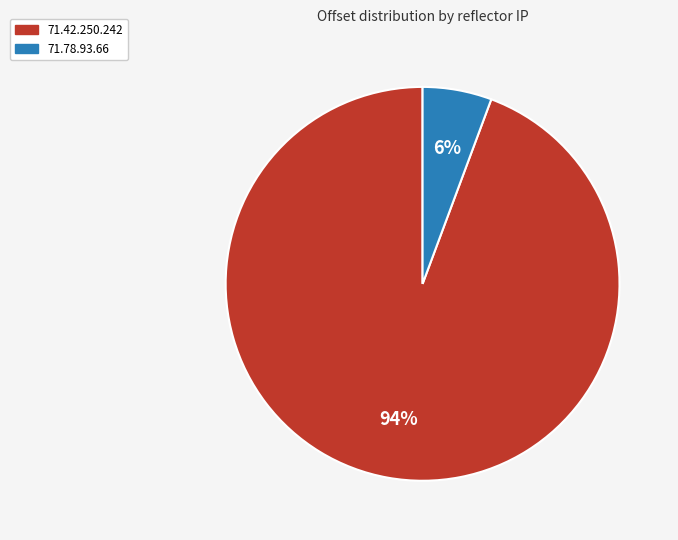

Combined, do 71.42.250.242 and 71.78.93.66 account for over 50%?

Yes